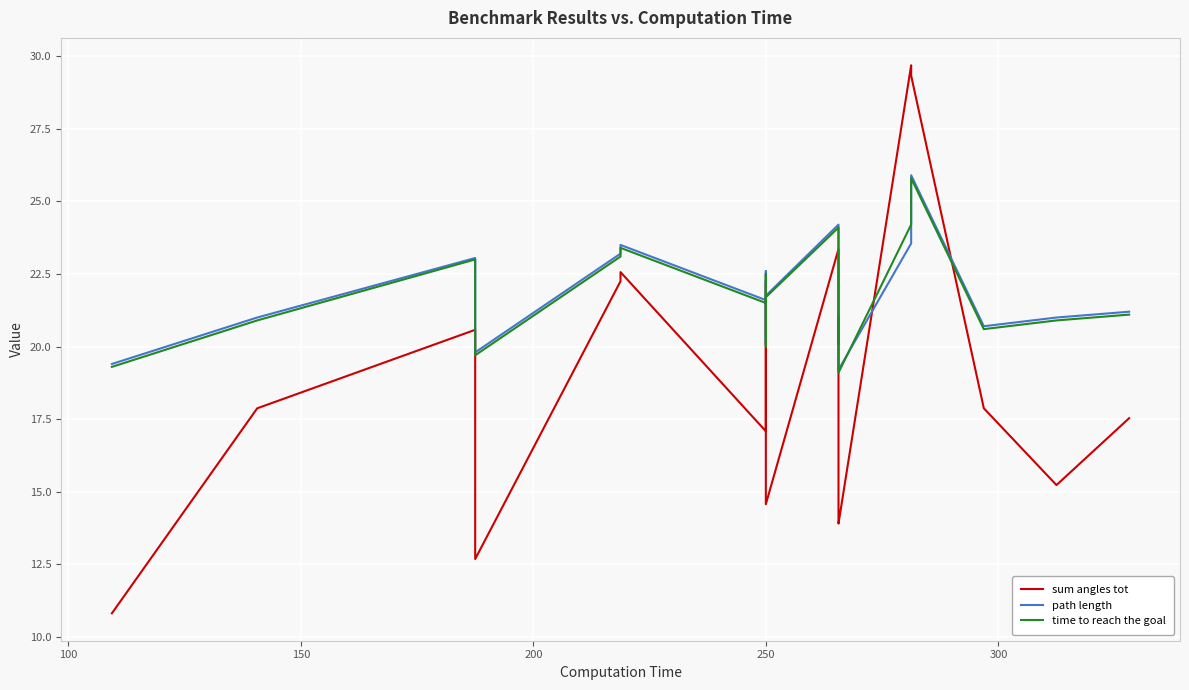

How many interior local valleys does the path length series have?

6